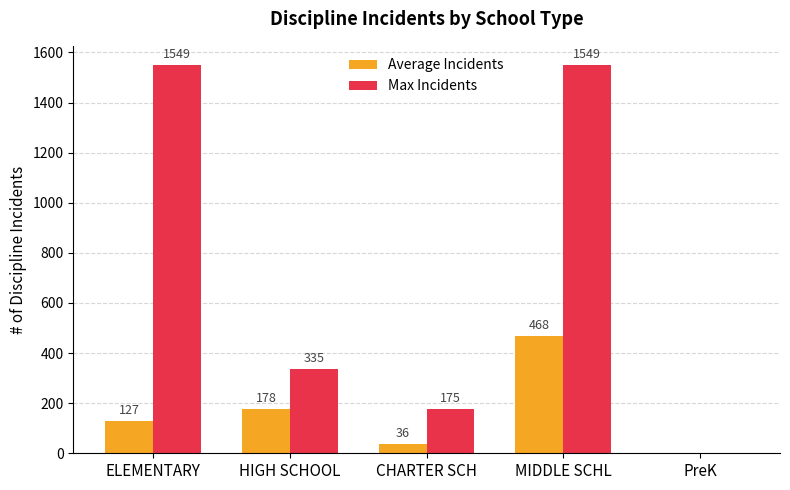

What is the highest value of the Max Incidents series?

1549